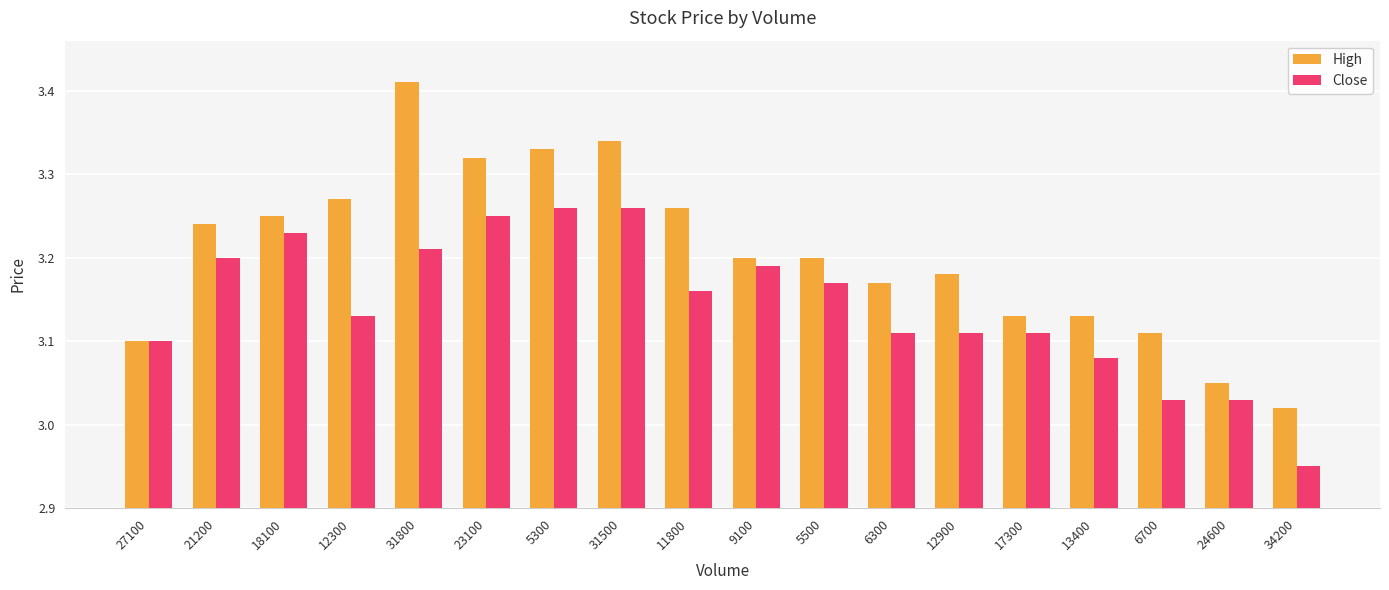

How many bars are there in each group?

2